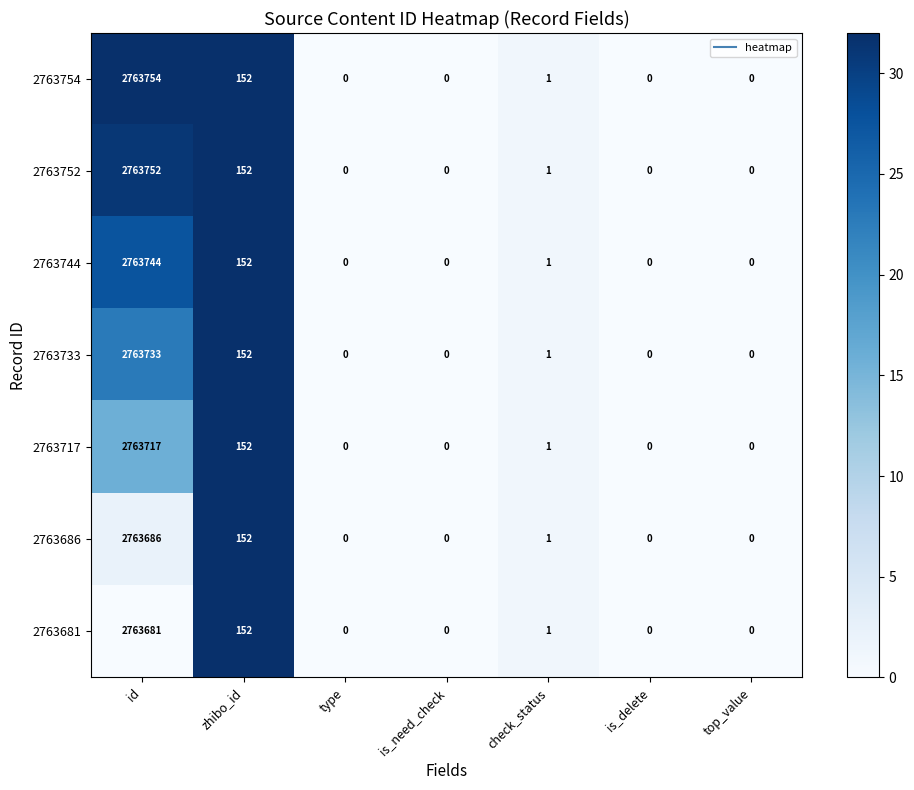

At which category is the sum across all series the highest?

id